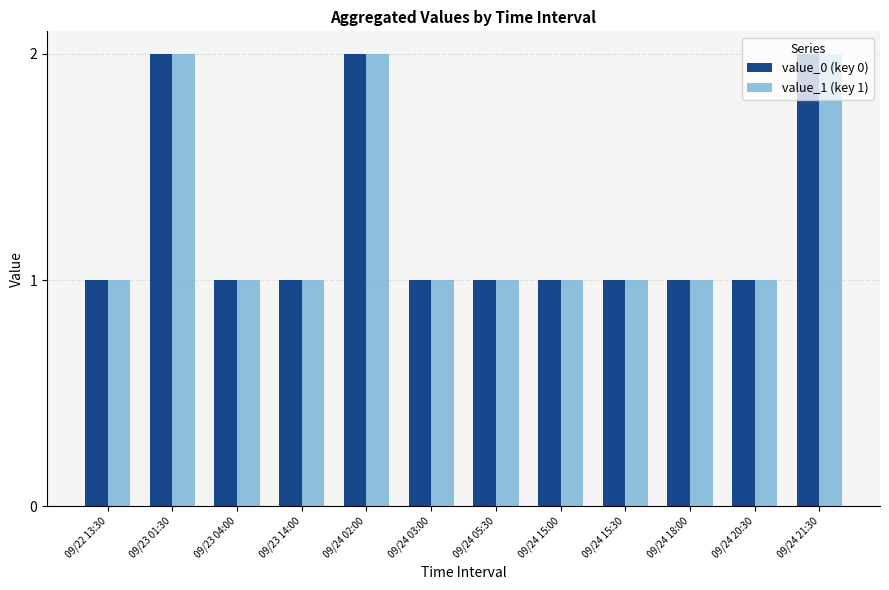

What is the label of the 3rd bar from the left?

09/23 04:00